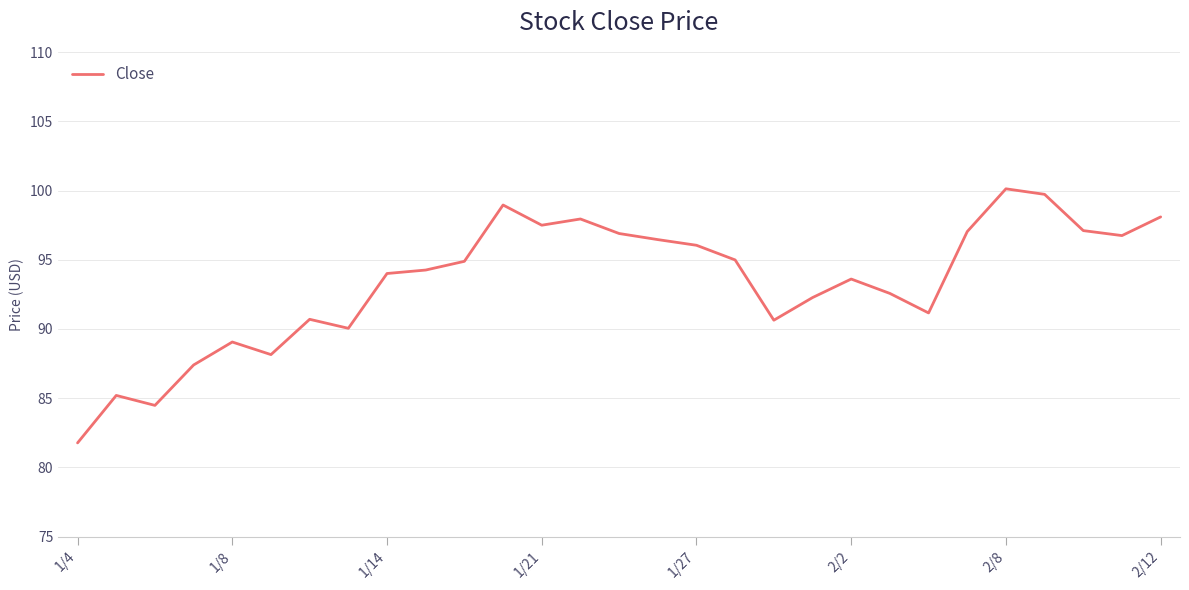

How many lines are shown in the chart?

1